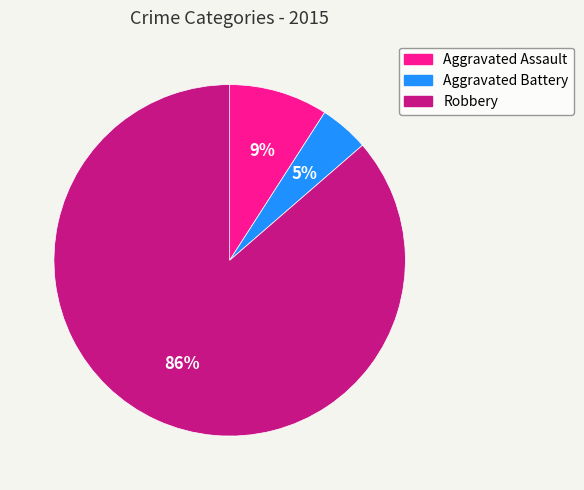

To the nearest percent, what percentage of the pie is Aggravated Battery?

5%